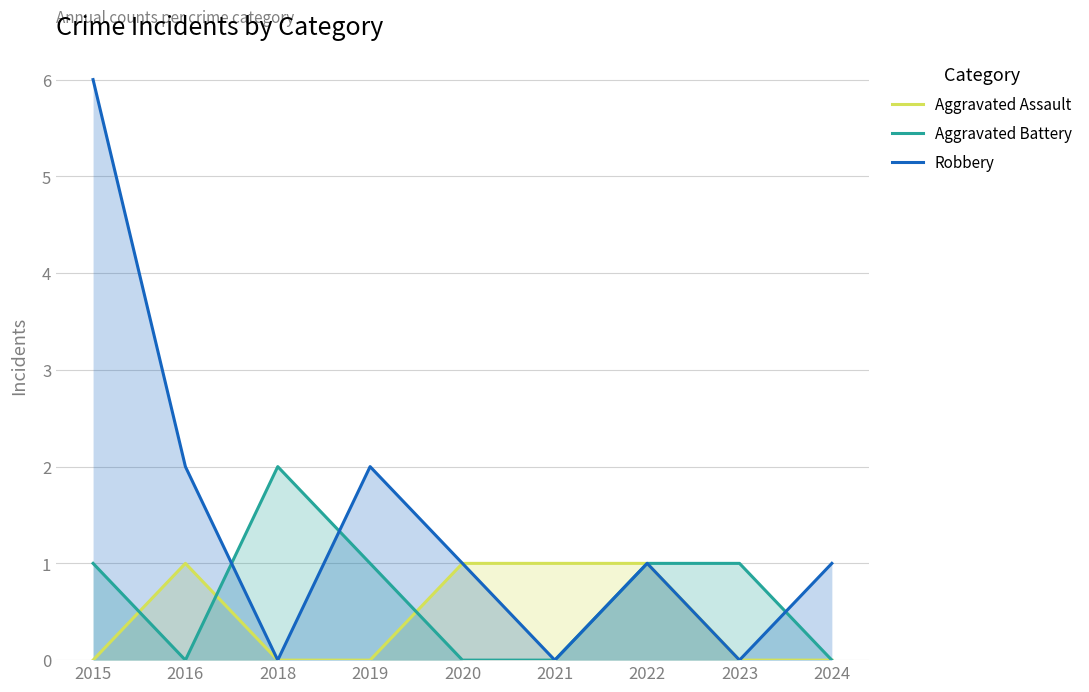

Does the chart have visible grid lines?

Yes